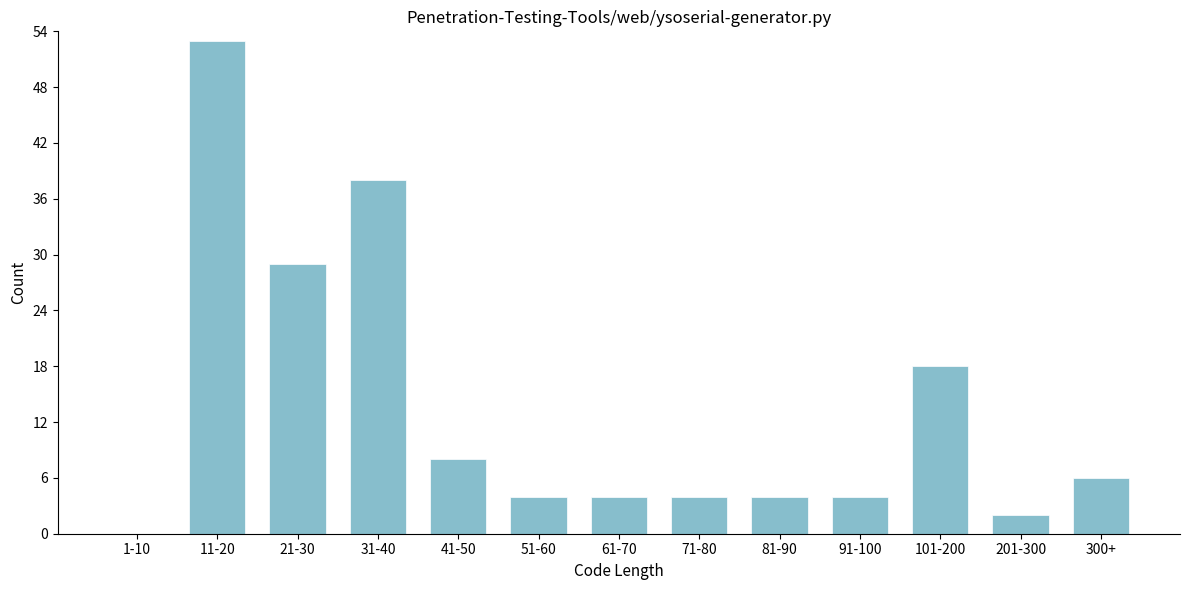

Reading right to left, transcribe all the data shown in this chart.

300+=6	201-300=2	101-200=18	91-100=4	81-90=4	71-80=4	61-70=4	51-60=4	41-50=8	31-40=38	21-30=29	11-20=53	1-10=0